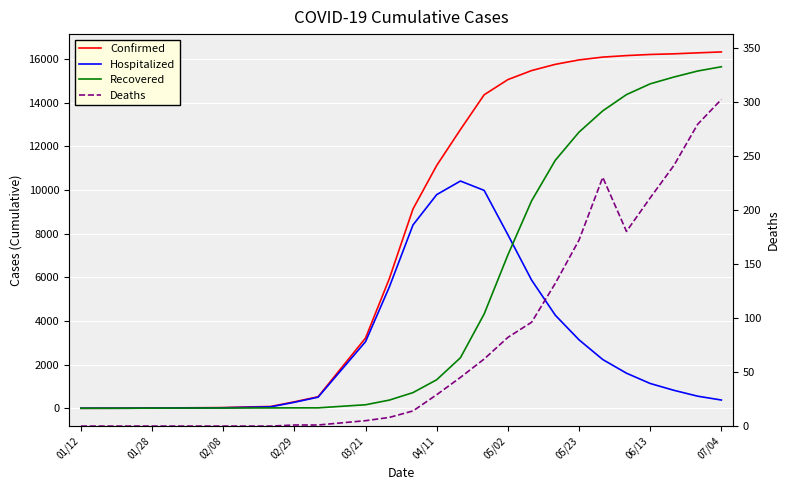

The Hospitalized series shows 3054 at 03/21. True or false?

True